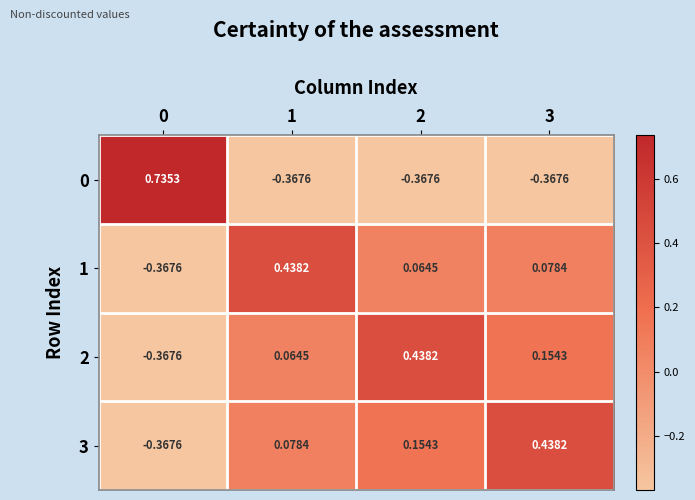

How many values in 3 are above zero?

3